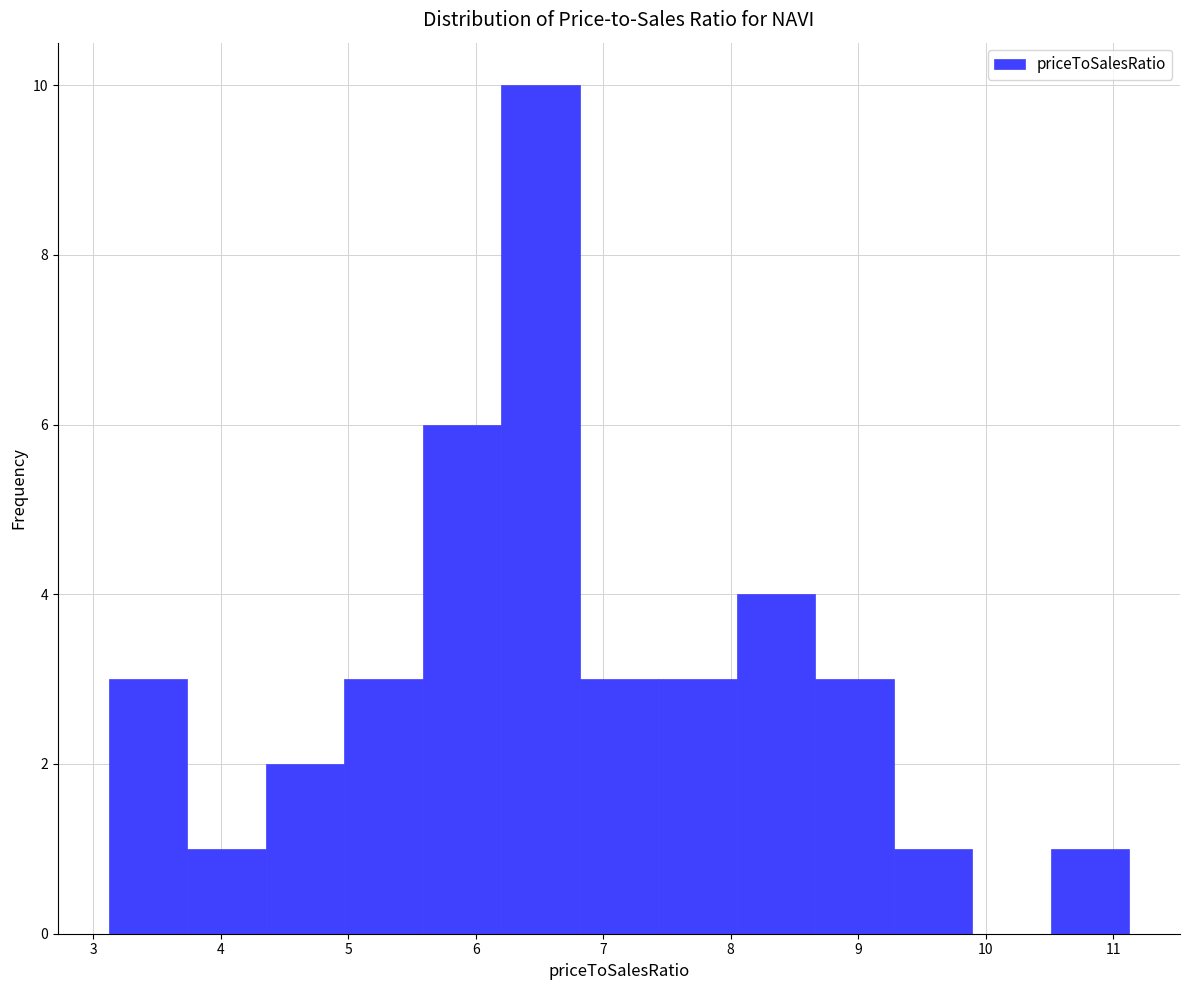

Reading left to right, transcribe this chart: for each bar, give the range it covers on the x-axis and its height. Neither the bar edges nor the heights are printed on the chart, so give them approximately, as read against the axes.

3.1 to 3.7: 3
3.7 to 4.4: 1
4.4 to 5.0: 2
5.0 to 5.6: 3
5.6 to 6.2: 6
6.2 to 6.8: 10
6.8 to 7.4: 3
7.4 to 8.0: 3
8.0 to 8.7: 4
8.7 to 9.3: 3
9.3 to 9.9: 1
9.9 to 10.5: 0
10.5 to 11.1: 1